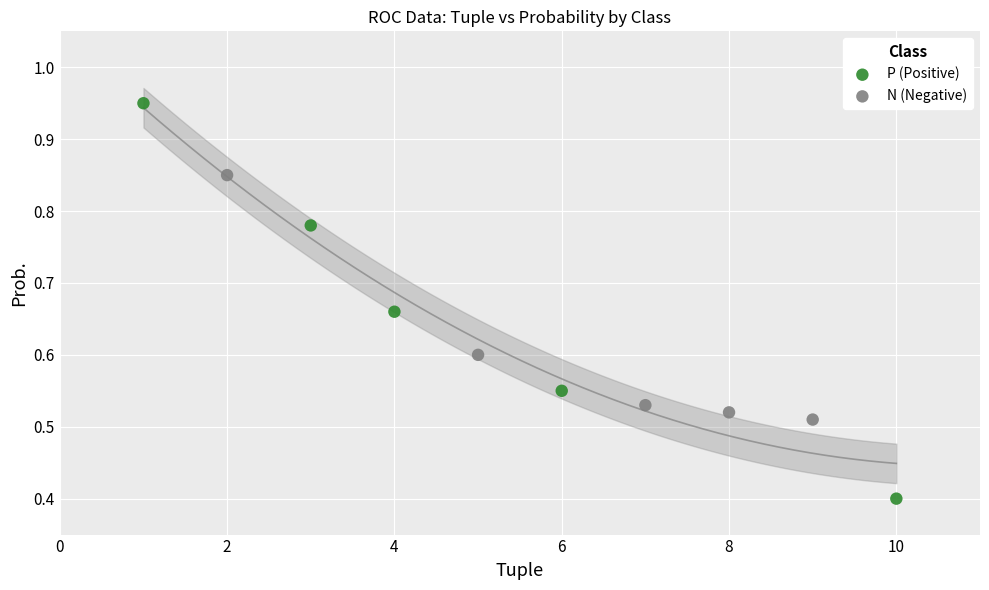

Which series reaches the minimum Y coordinate?

P (Positive)